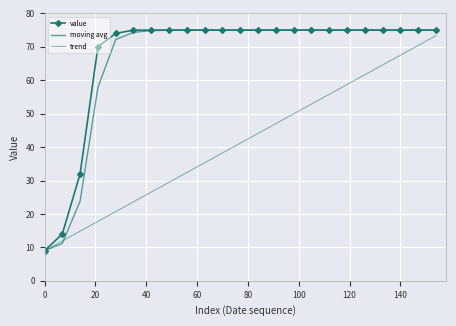

What is the sum of all value values?

1549.0